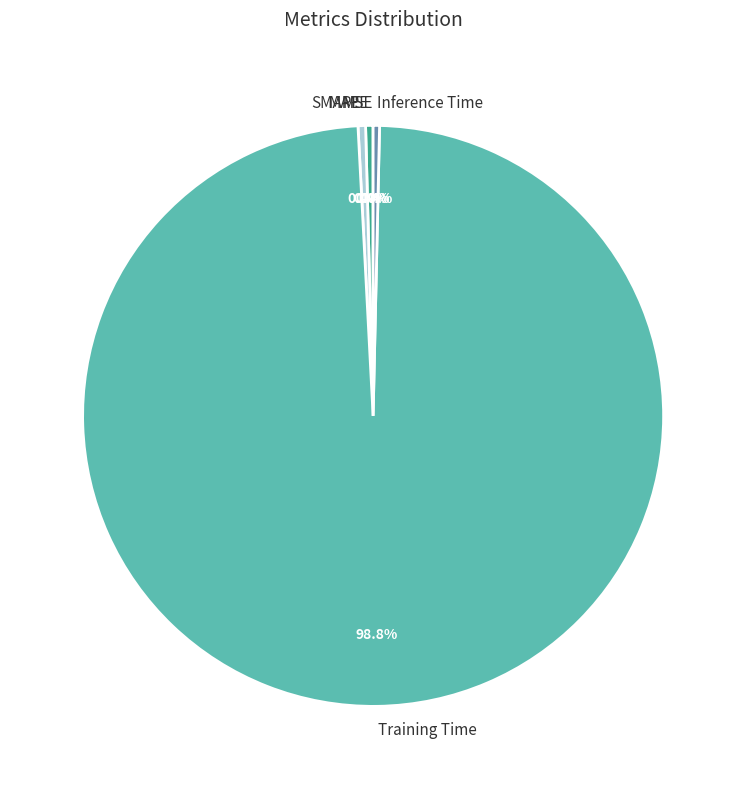

Does any single category account for the majority?

Yes